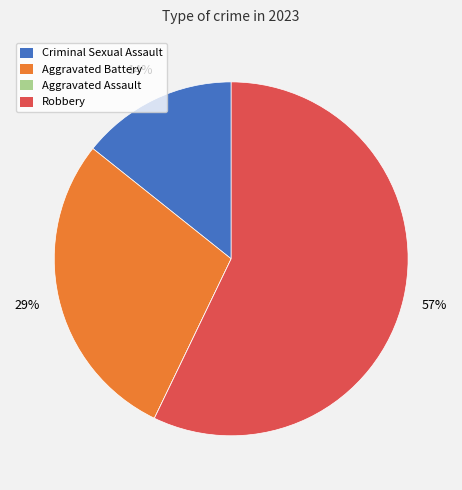

What is the majority slice?

Robbery